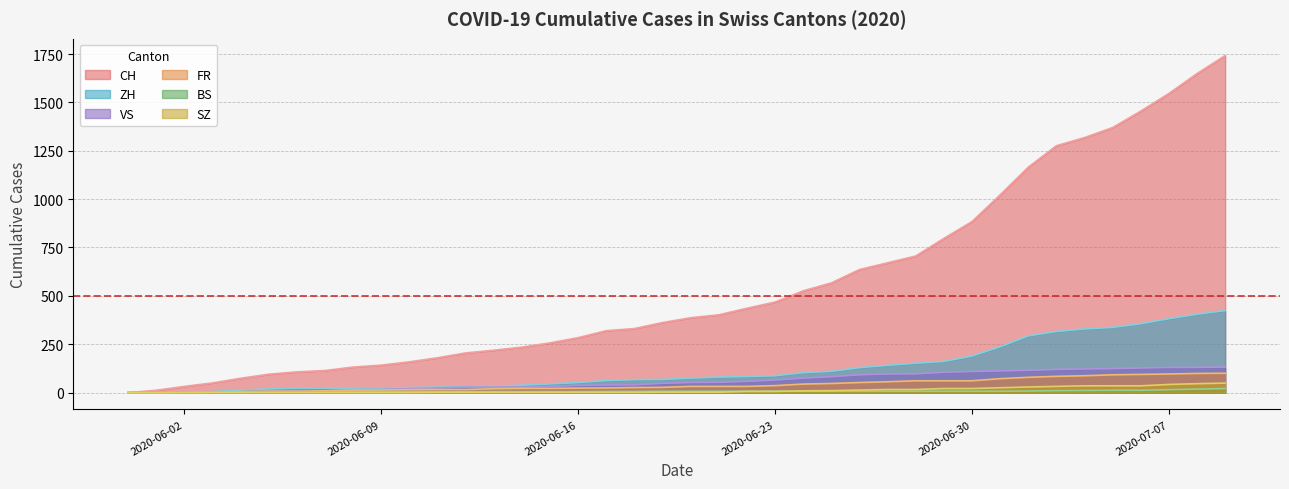

At which category is the sum across all series the highest?

2020-07-09